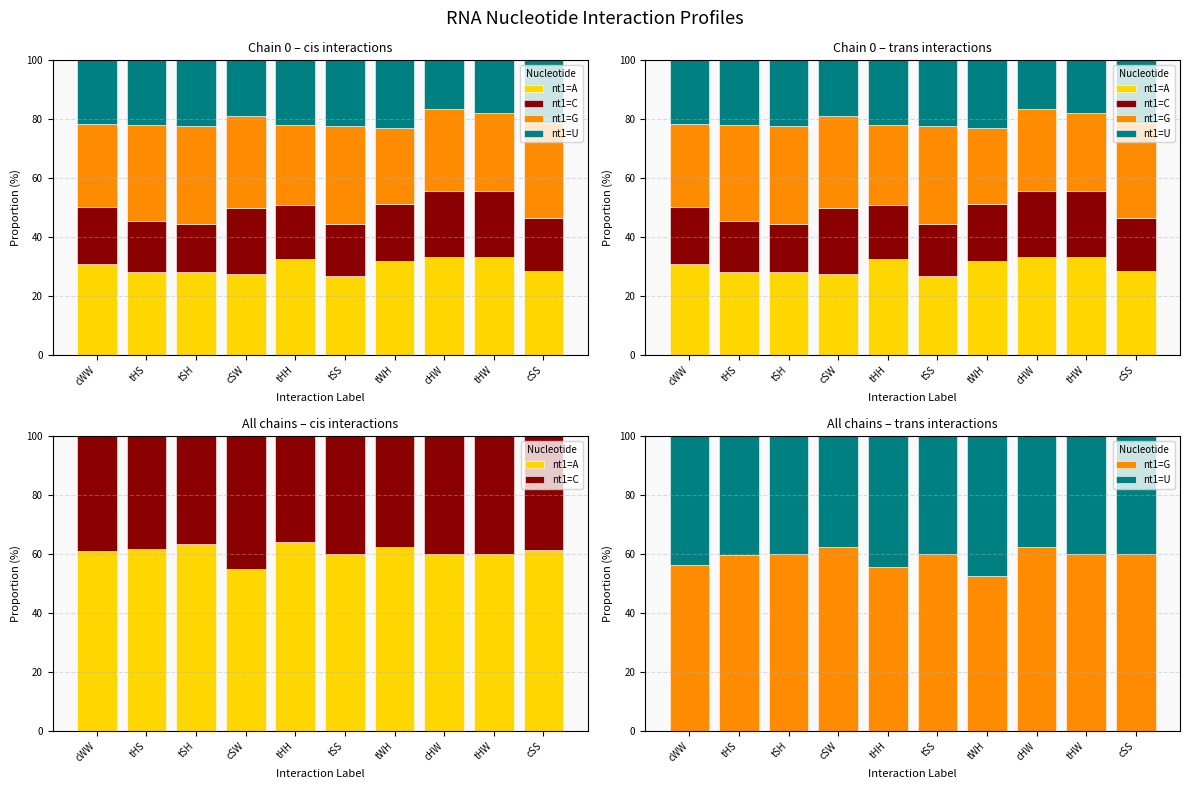

How many distinct data groups are displayed?

4